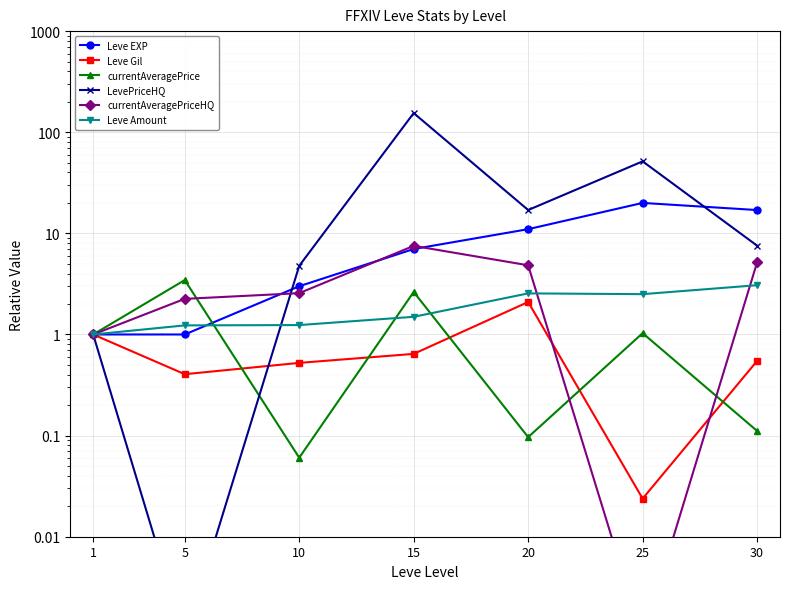

Is the value of Leve Amount at 25 greater than the value of currentAveragePriceHQ at 1?

Yes